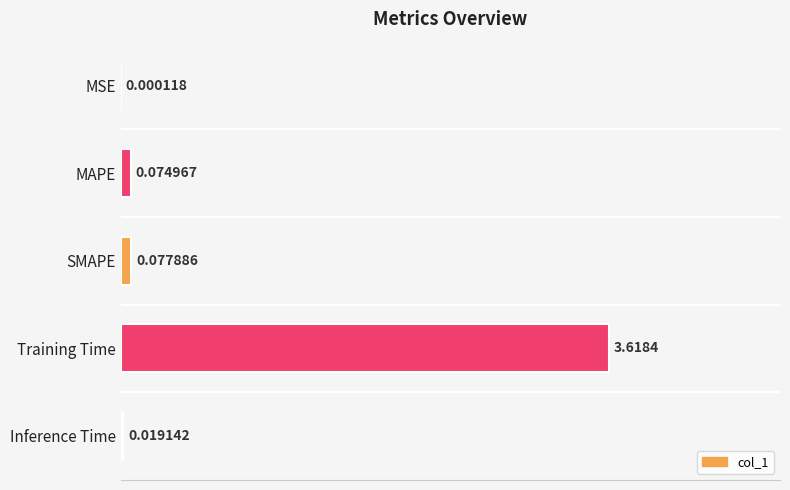

Are the bars horizontal?

Yes